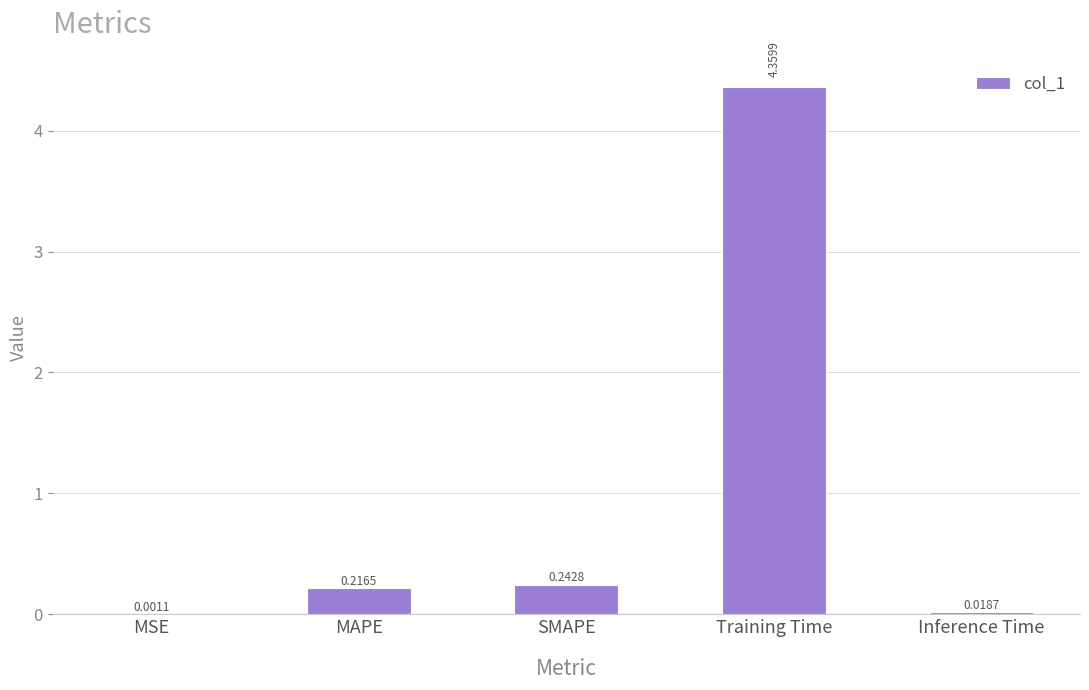

Which category has the highest value across all series?

Training Time